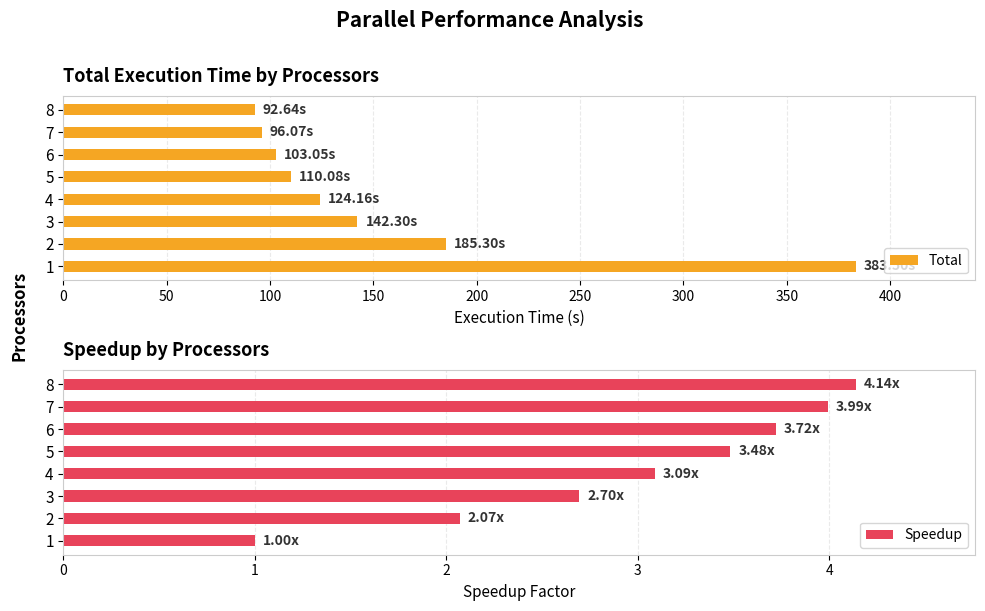

What is the highest value of the Total series?

383.5